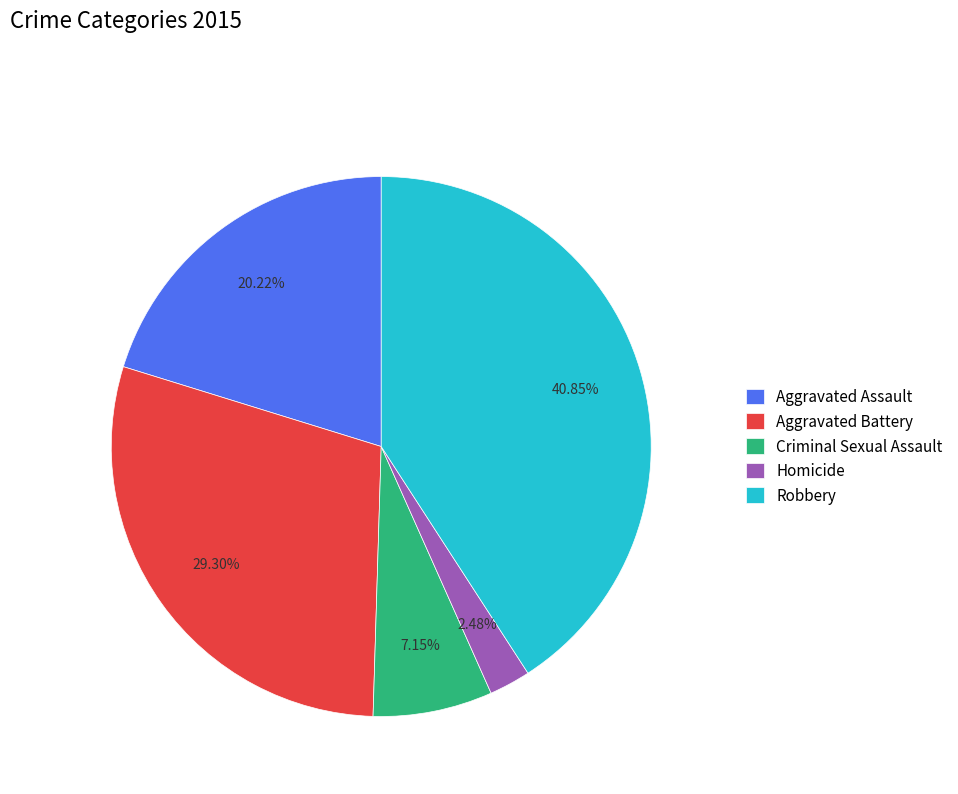

Count the number of slices in the pie.

5